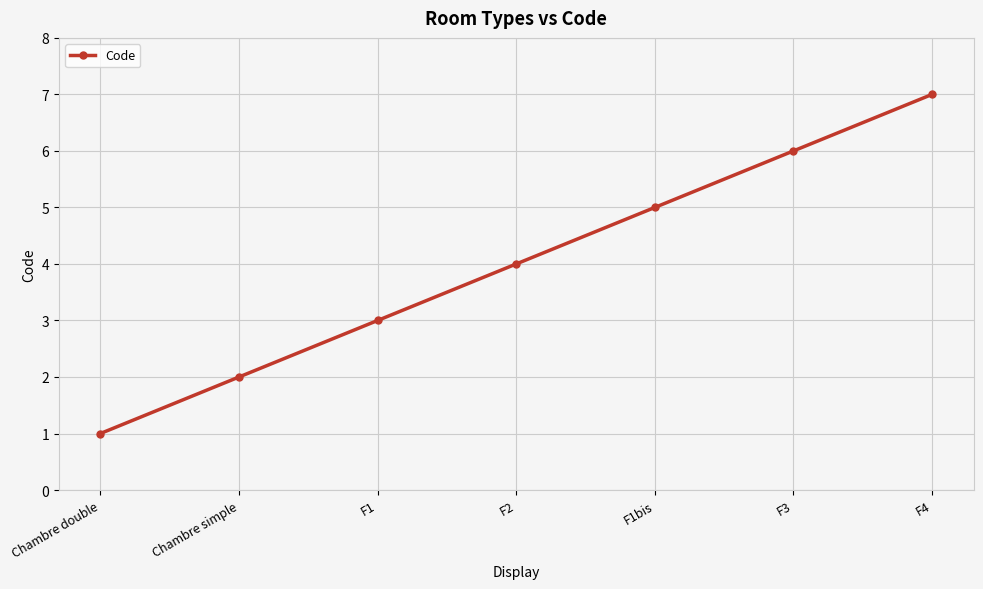

What value does the data have at F4?

7